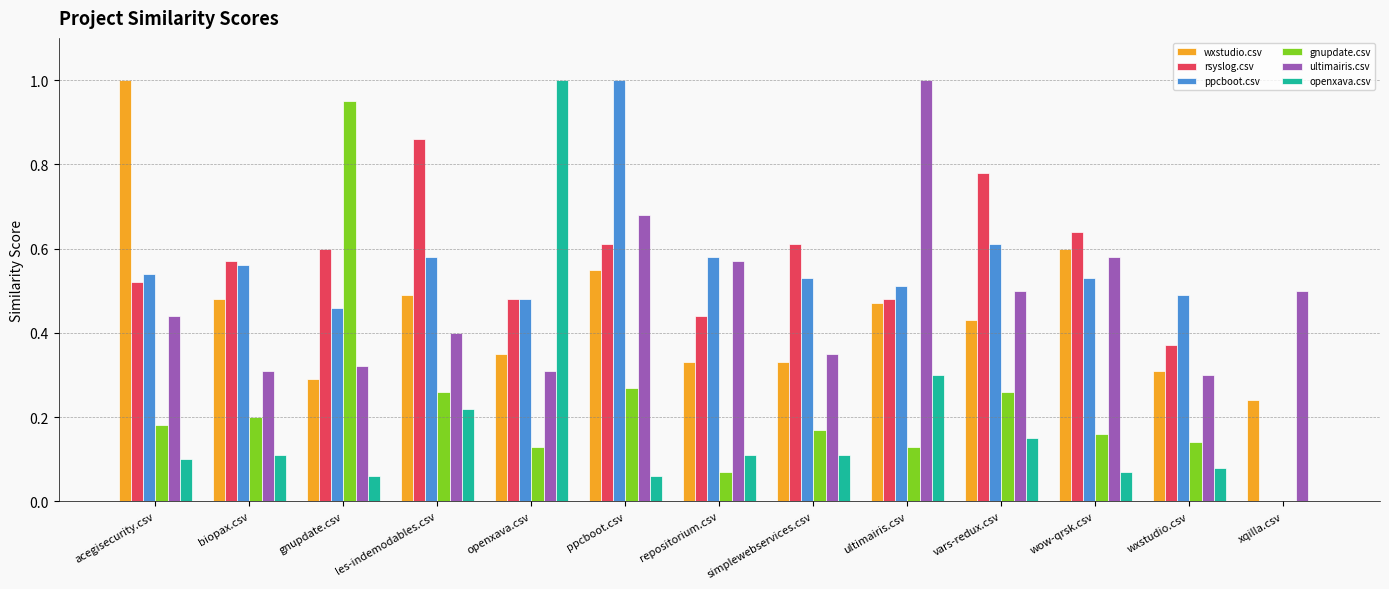

What is the sum of all ppcboot.csv values?

6.9